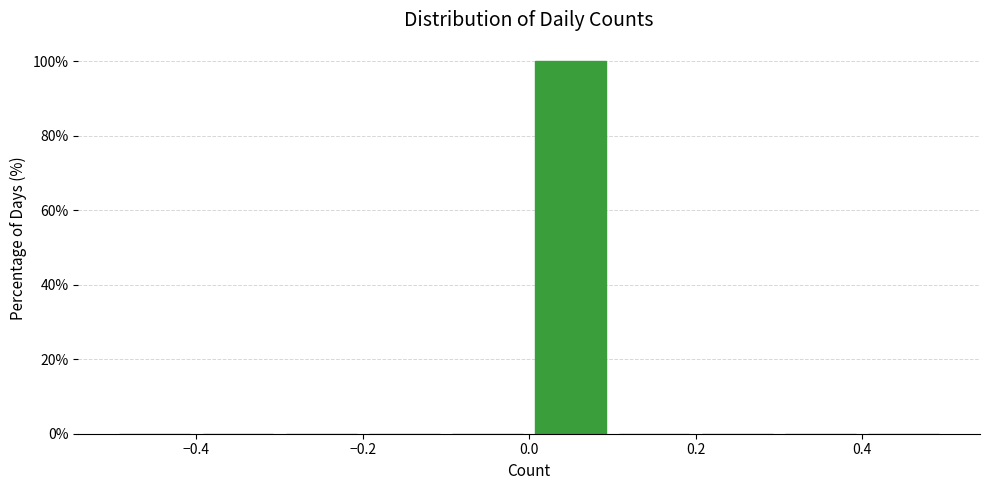

Reading left to right, transcribe this chart: for each bar, give the range it covers on the x-axis and its height. The values are not printed on the chart, so give them approximately, as read against the axis.

-0.5 to -0.4: 0
-0.4 to -0.3: 0
-0.3 to -0.2: 0
-0.2 to -0.1: 0
-0.1 to 0.0: 0
0.0 to 0.1: 100
0.1 to 0.2: 0
0.2 to 0.3: 0
0.3 to 0.4: 0
0.4 to 0.5: 0